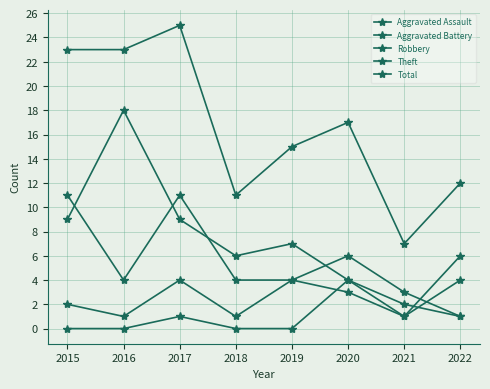

True or false: Robbery has more than 2 interior local peaks.

False